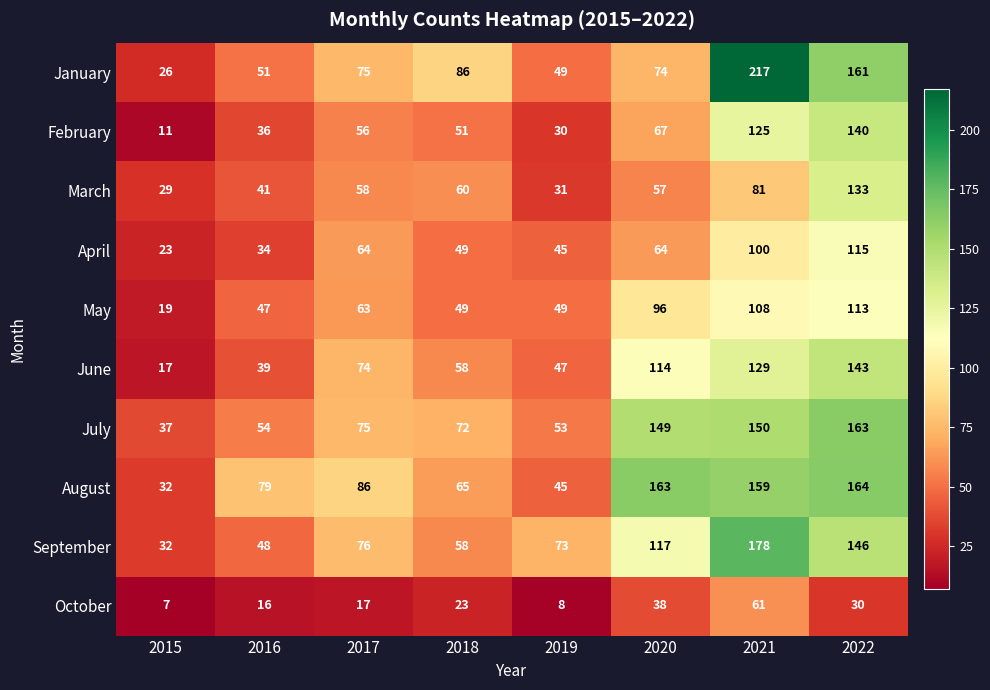

How many values in the April series are below 64?

4